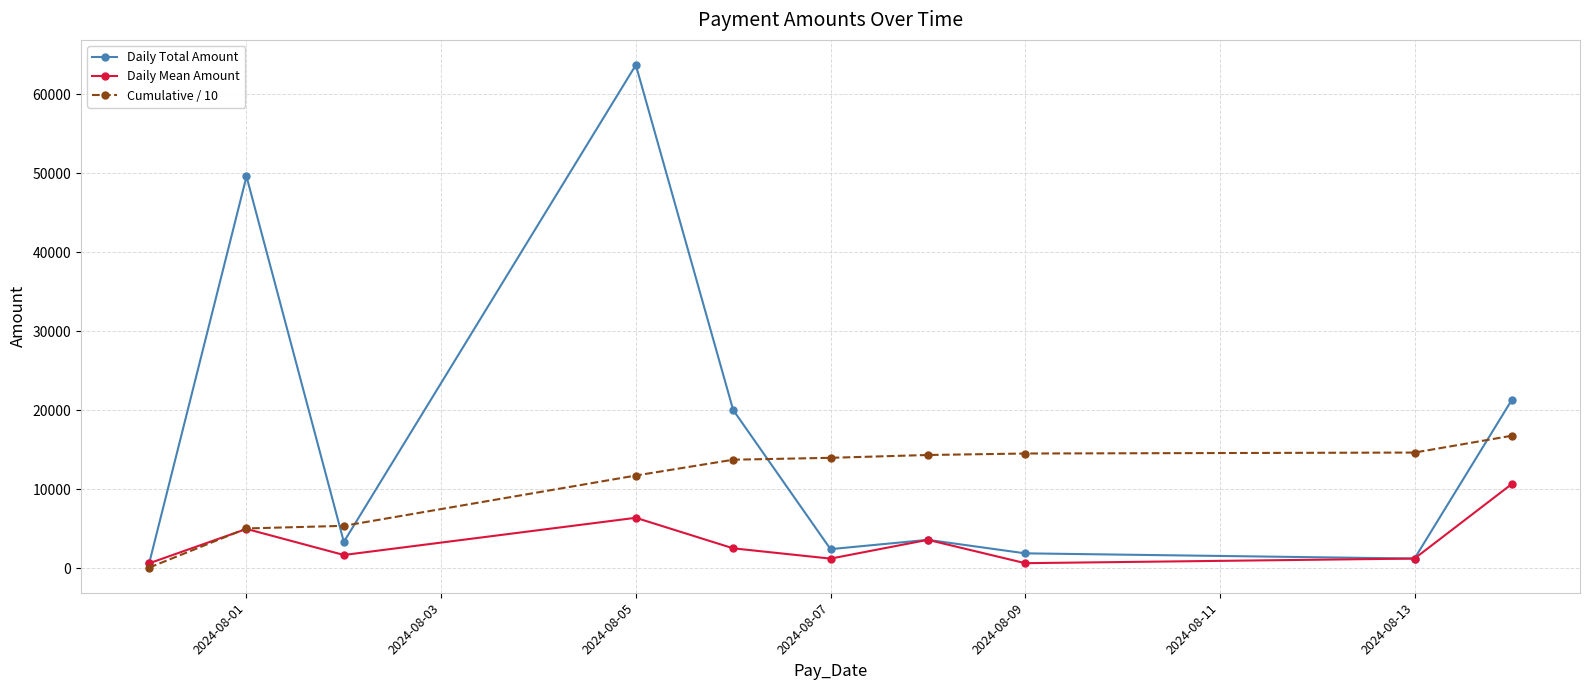

Which series has the largest total across all categories?

Daily Total Amount